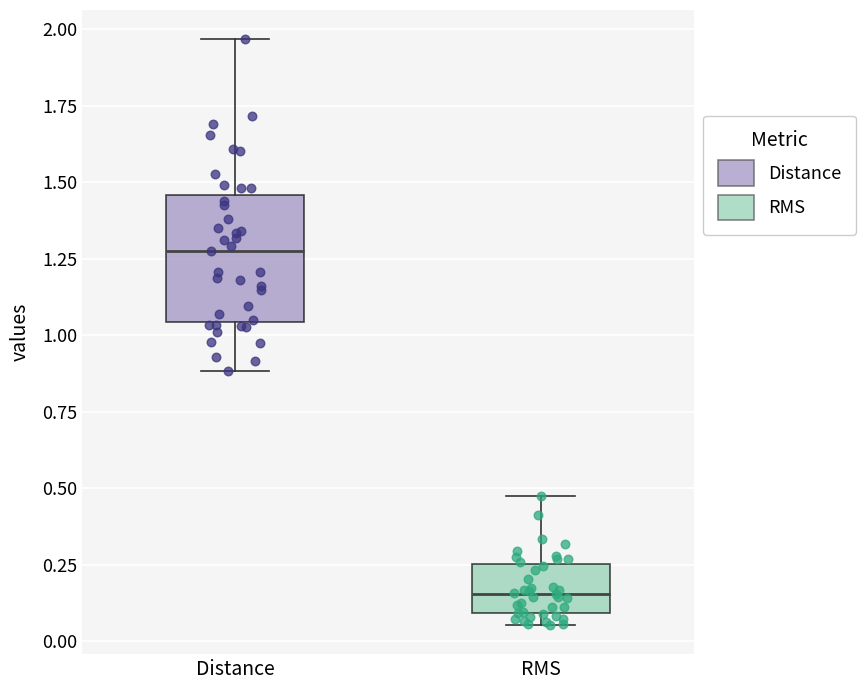

Which box's median line is the lowest?

RMS